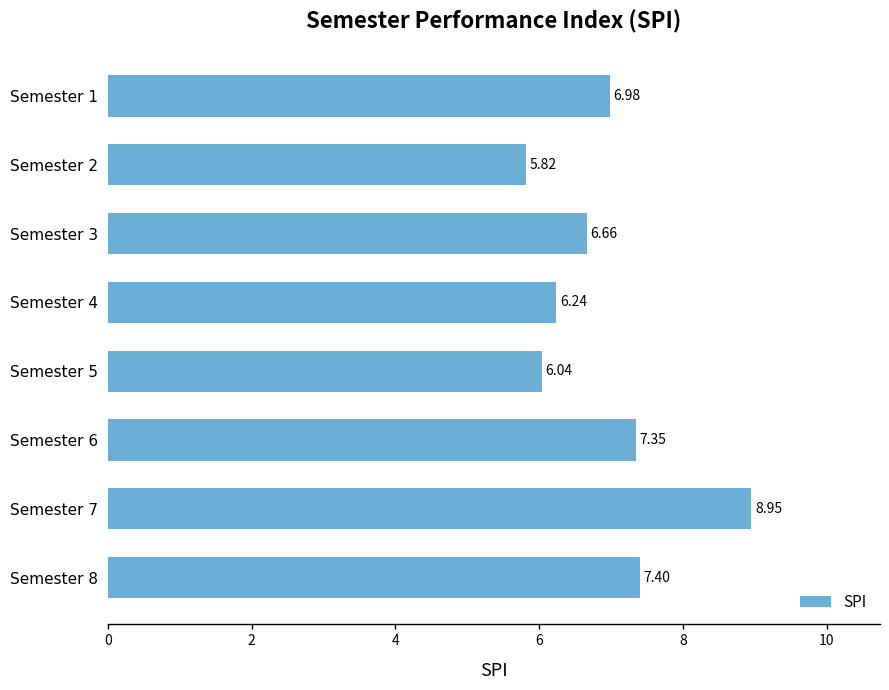

List the labels in order of value, smallest first.

Semester 2, Semester 5, Semester 4, Semester 3, Semester 1, Semester 6, Semester 8, Semester 7